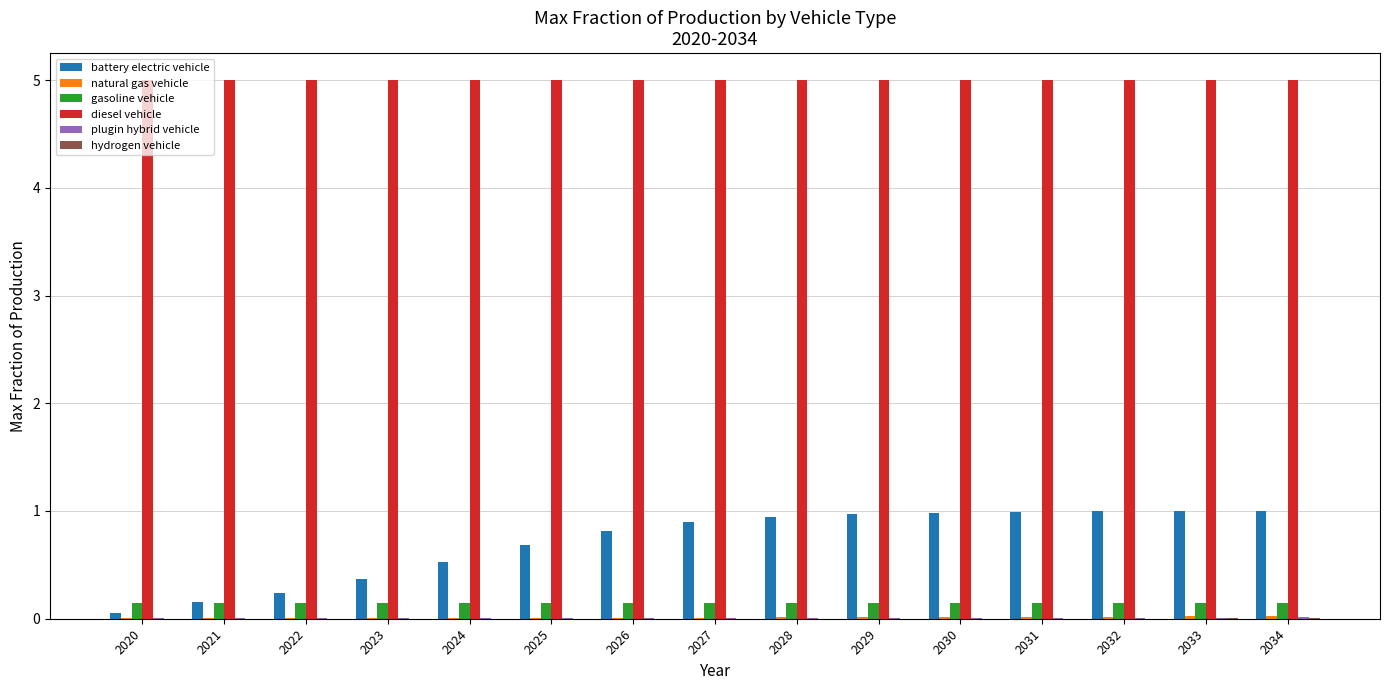

What is the sum of all diesel vehicle values?

75.0